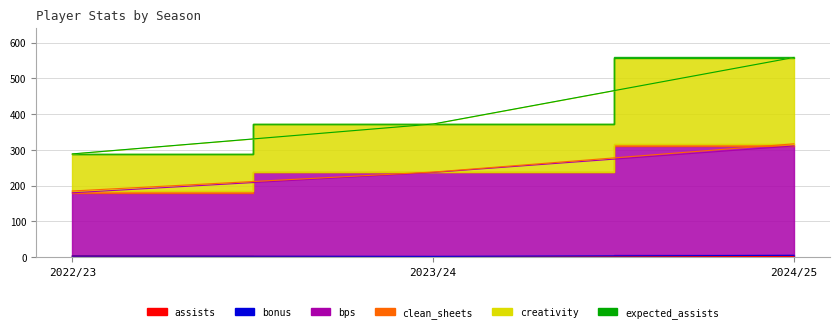

What is the label of the 3rd point from the left?

2024/25